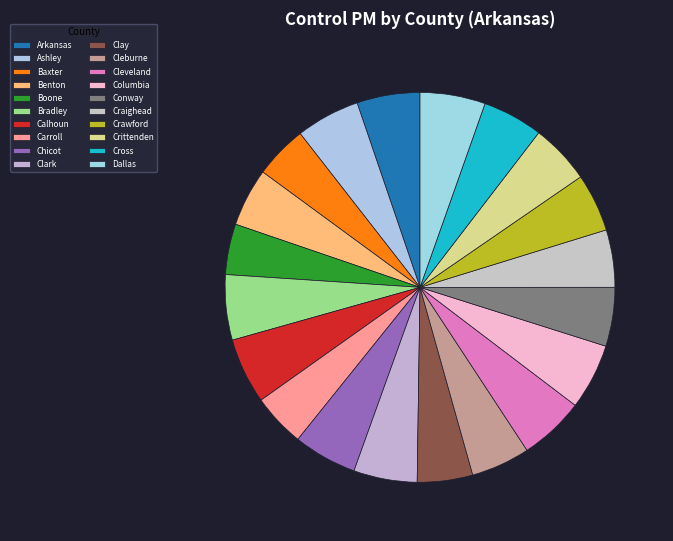

What is the smallest slice in the pie chart?

Boone